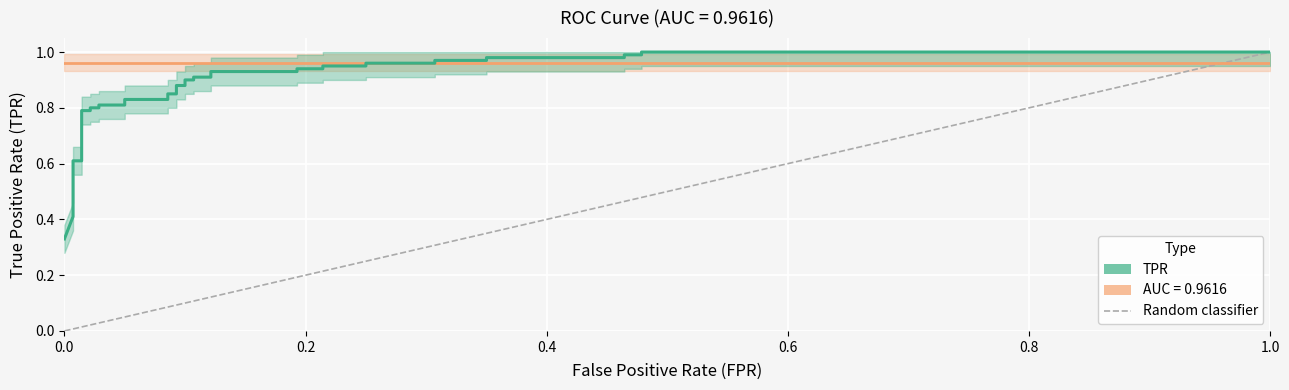

The value at 14 is 0.5. True or false?

False